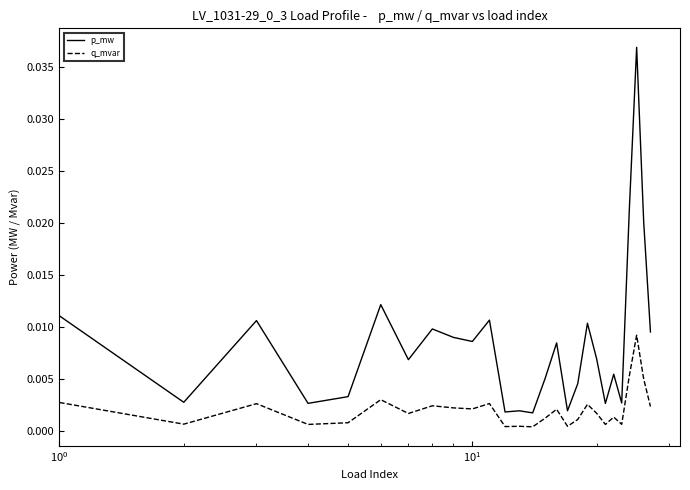

True or false: p_mw and q_mvar intersect in this chart.

False